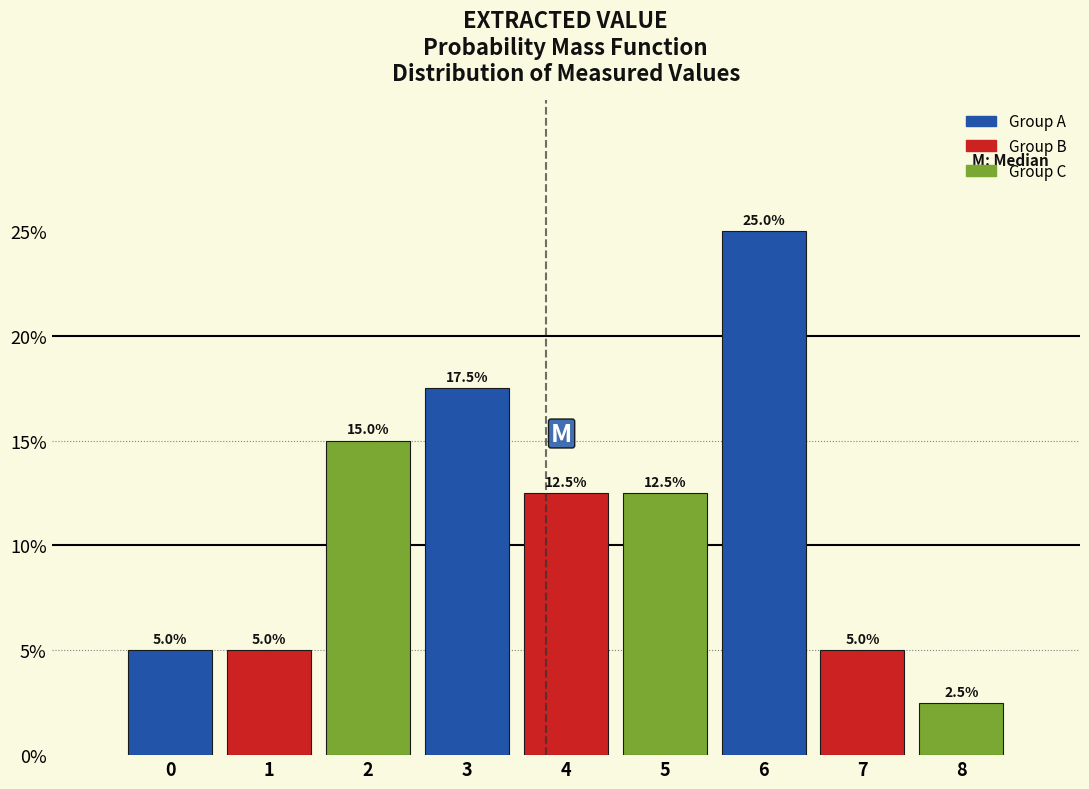

Reading left to right, what are all the values shown in this chart?

5.0	5.0	15.0	17.5	12.5	12.5	25.0	5.0	2.5